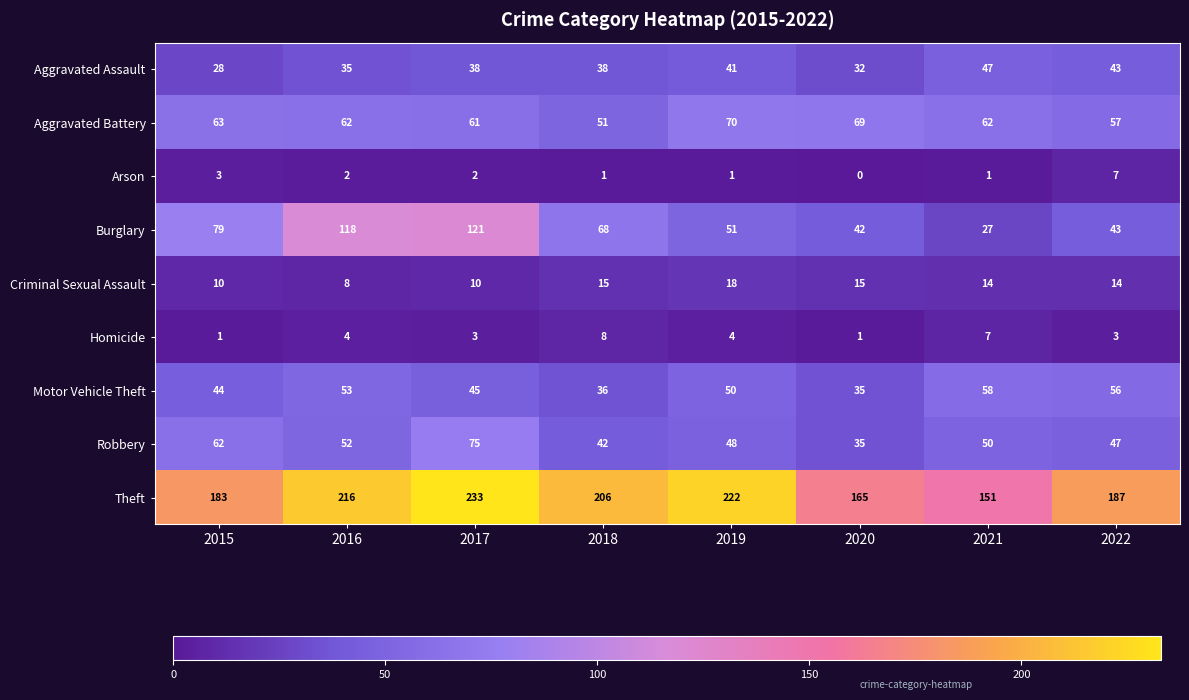

Is it true that Criminal Sexual Assault equals 15 at 2018?

True